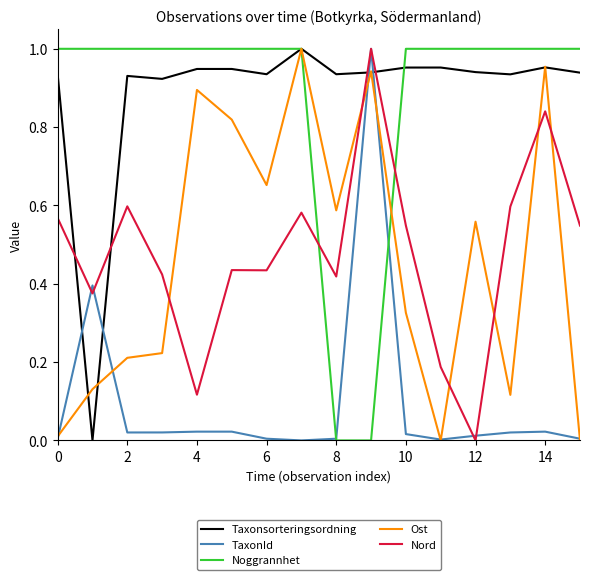

How many intersections are there between Nord and Taxonsorteringsordning?

4